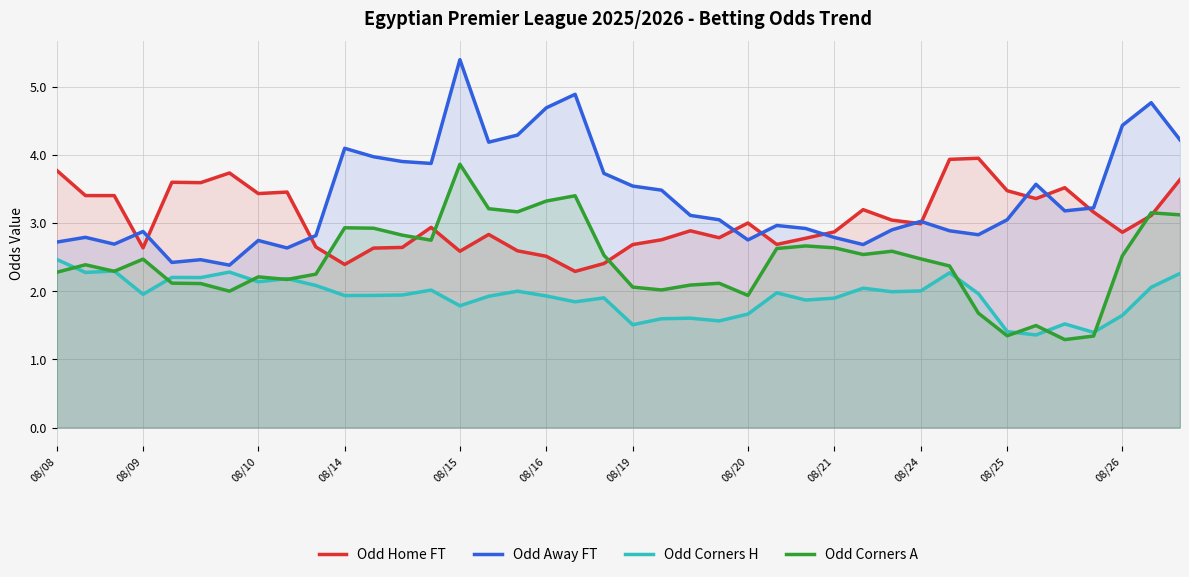

What is the average value of the Odd Home FT series?

3.1